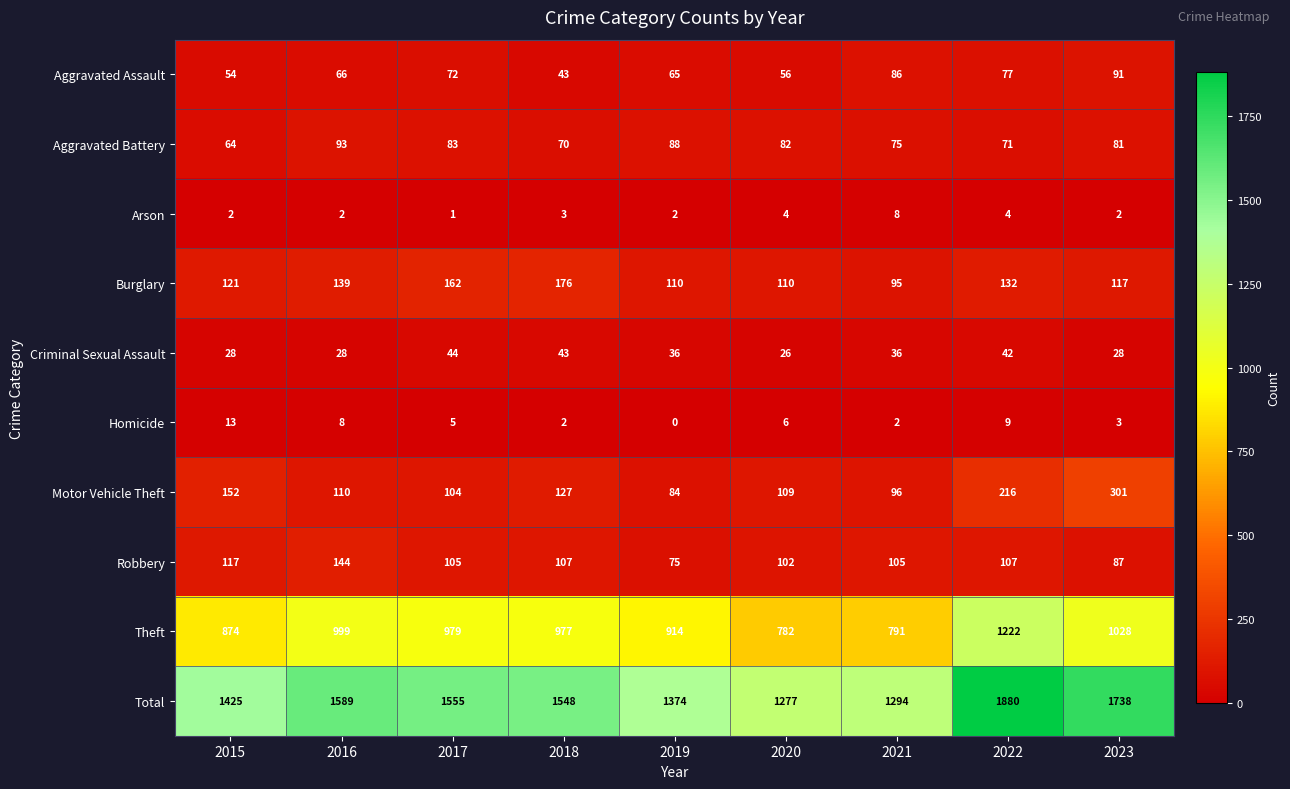

At how many categories does at least one series exceed 1259?

9